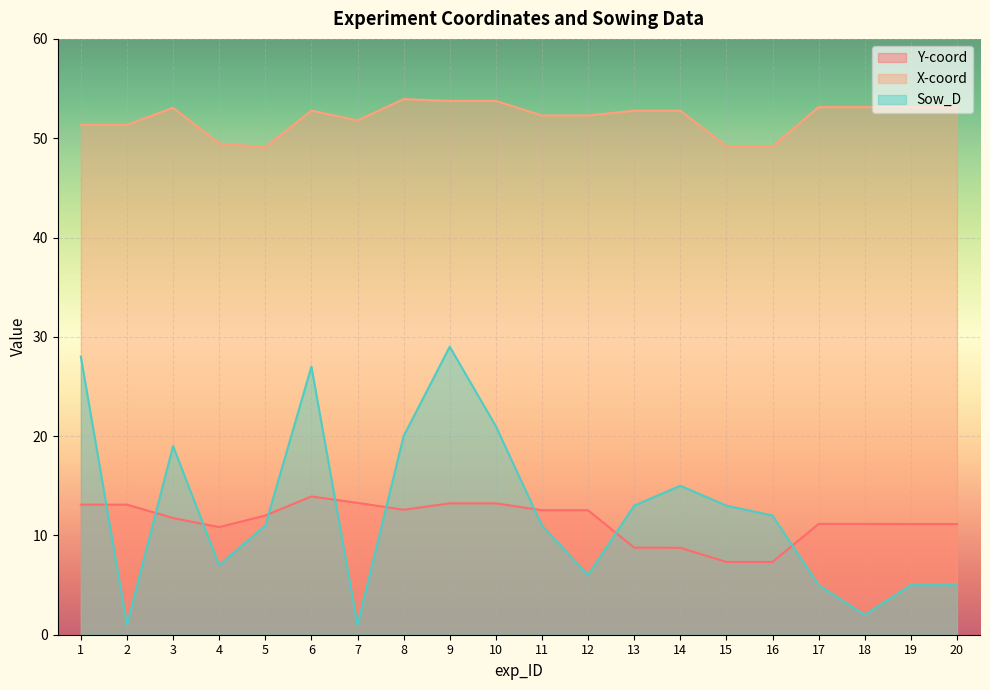

List the labels in order of X-coord value, smallest first.

5, 15, 16, 4, 1, 2, 7, 11, 12, 14, 13, 6, 3, 17, 18, 19, 20, 9, 10, 8